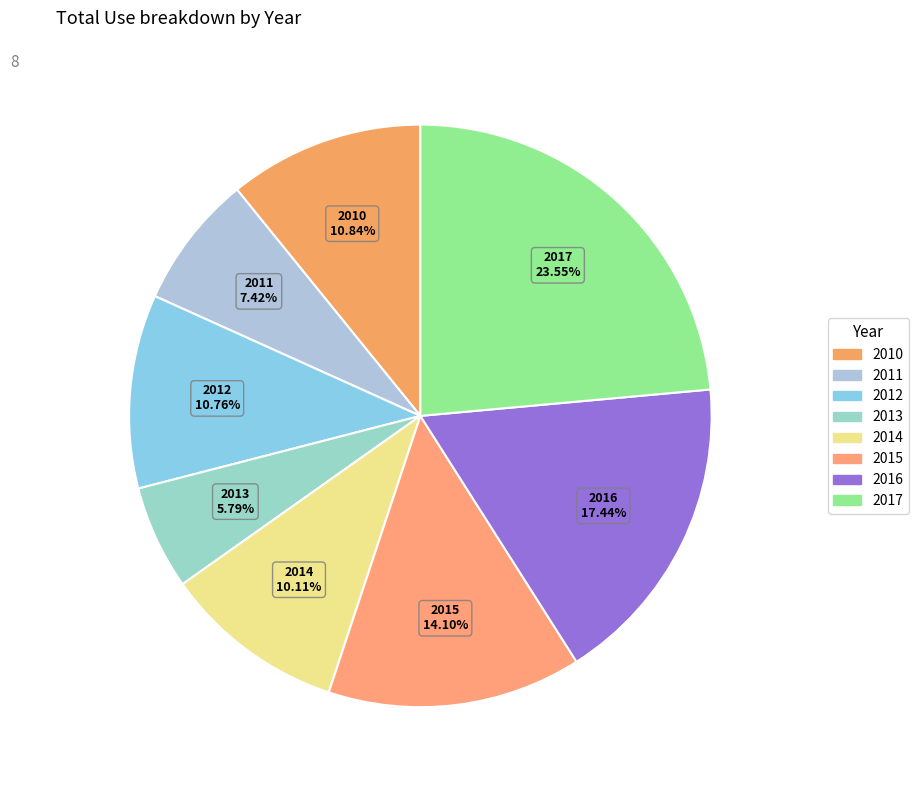

Is 2014 the majority of the pie?

No